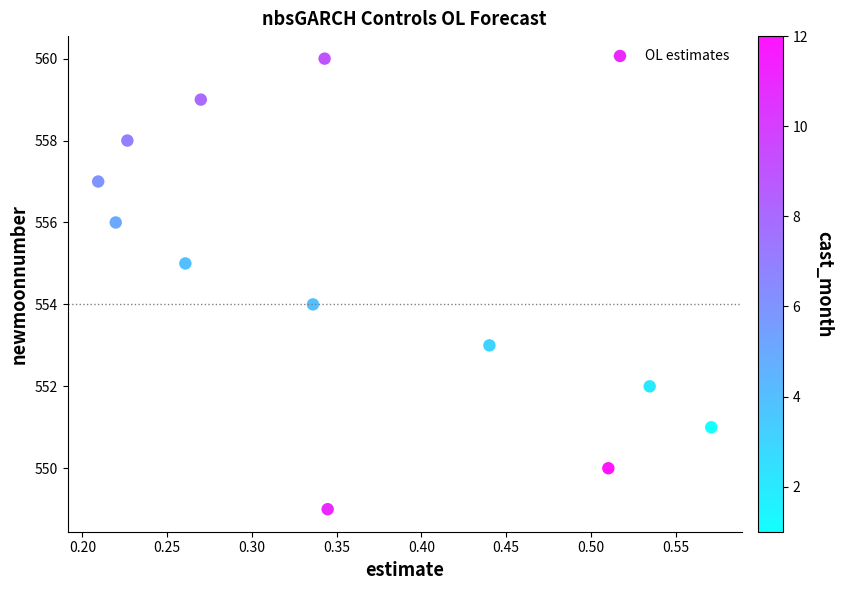

What is the range of Y values (max minus min)?

11